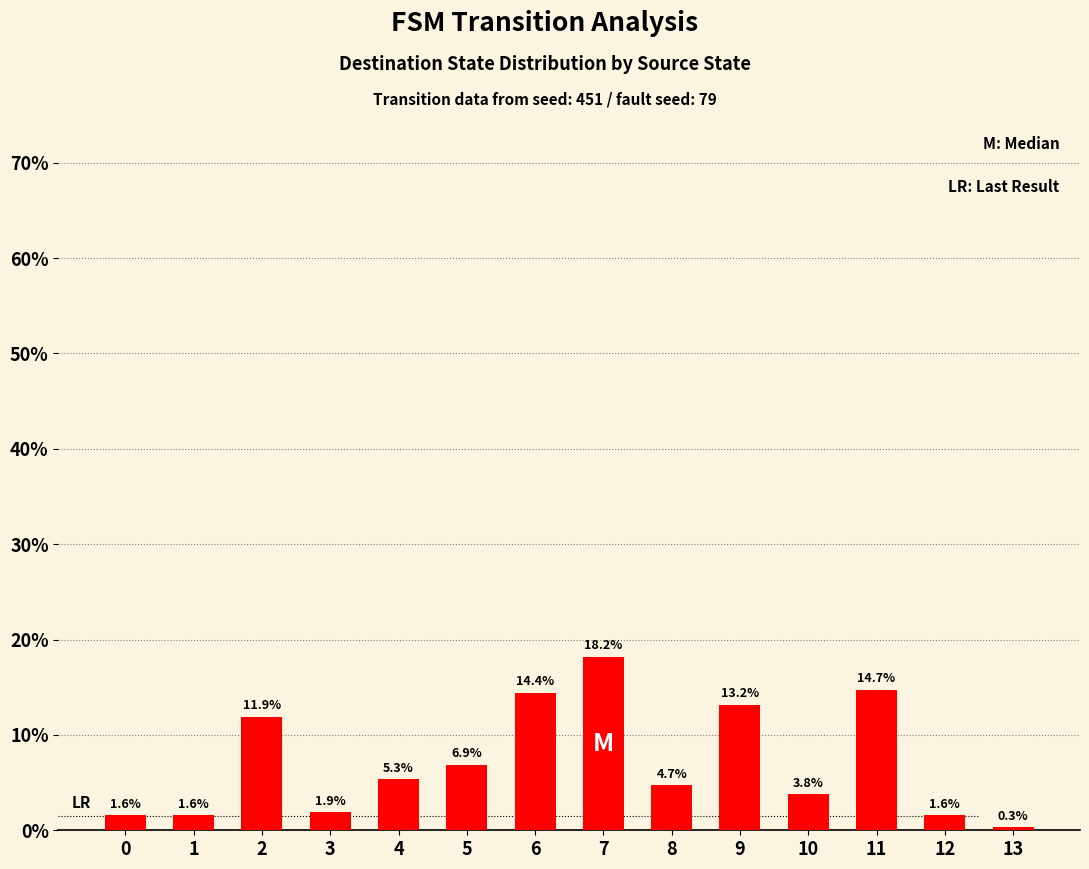

What is the difference between the maximum and second lowest values?

16.6